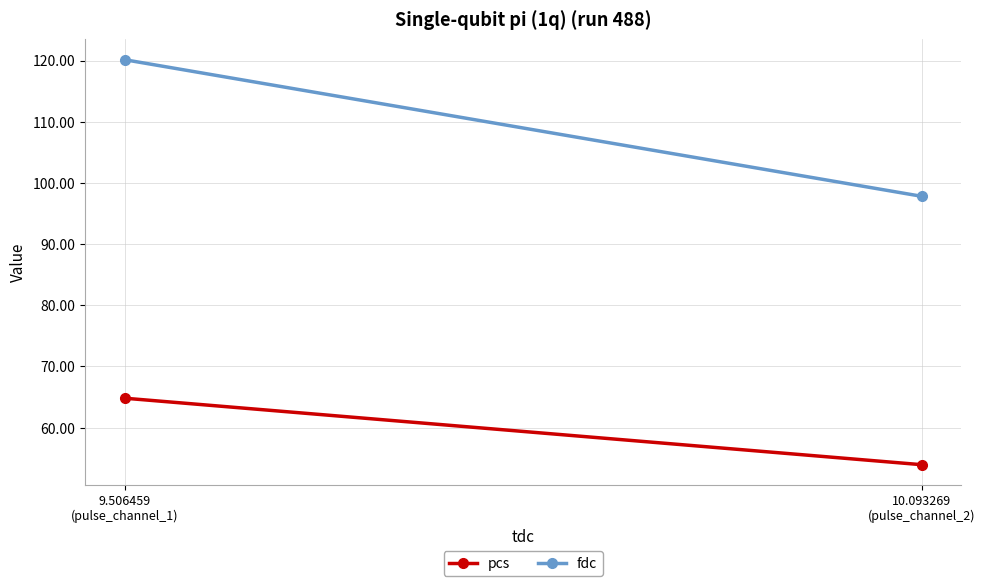

Which series has the largest total across all categories?

fdc